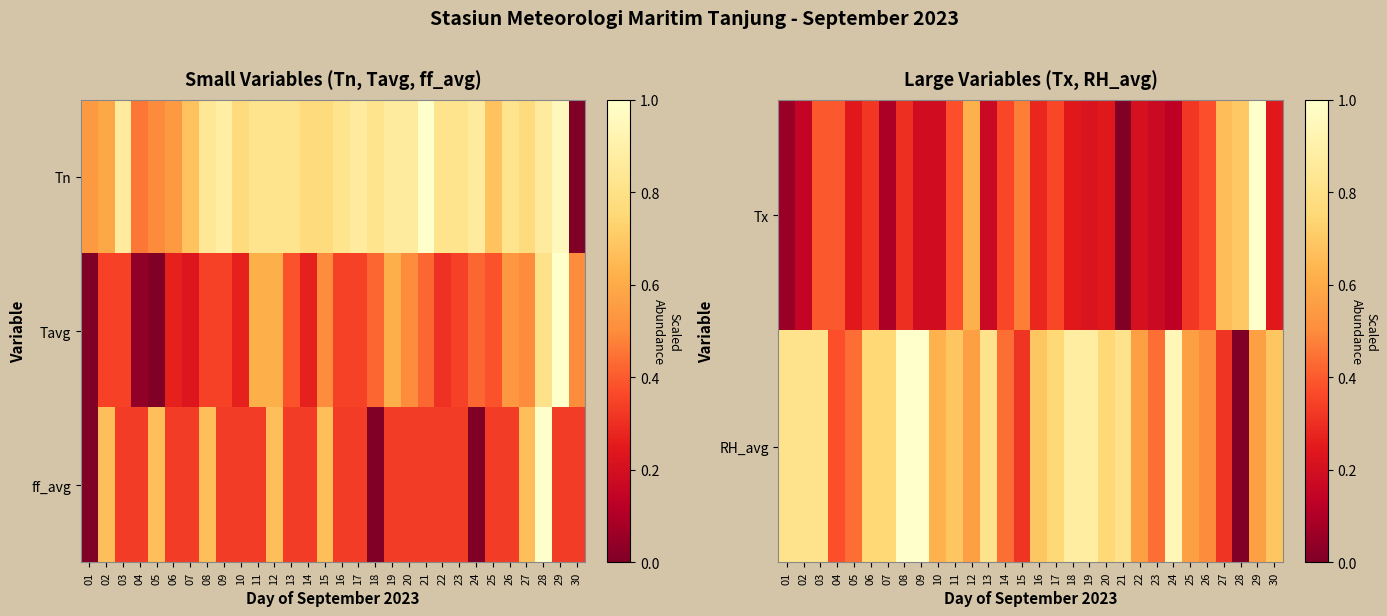

Is it true that Tx equals 0.2 at 25?

False